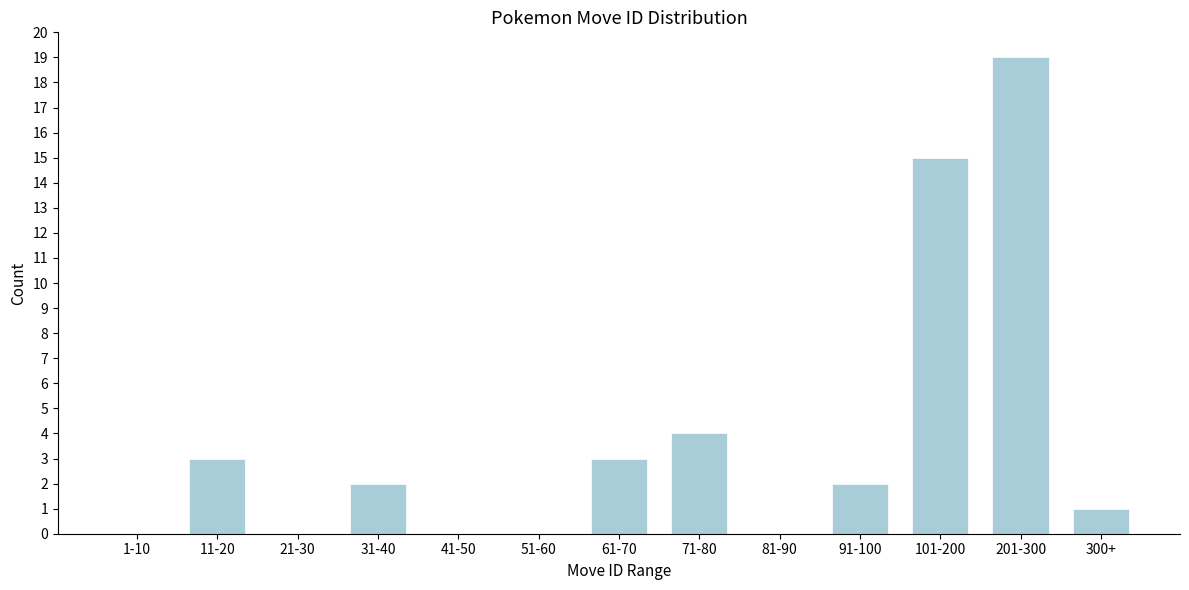

Reading left to right, what are all the values shown in this chart?

1-10=0	11-20=3	21-30=0	31-40=2	41-50=0	51-60=0	61-70=3	71-80=4	81-90=0	91-100=2	101-200=15	201-300=19	300+=1